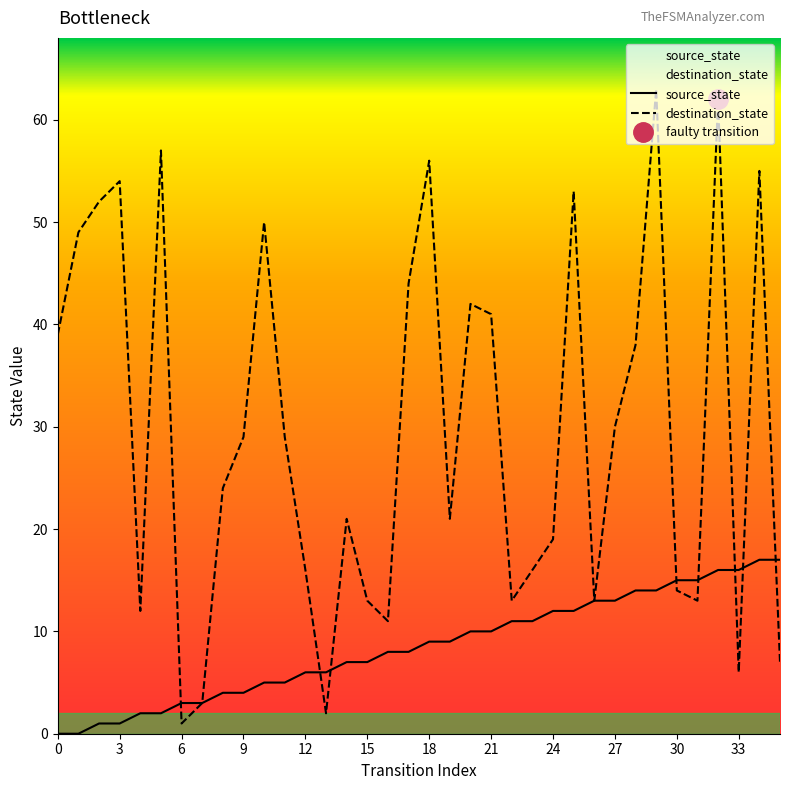

What is the sum of all source_state values?

306